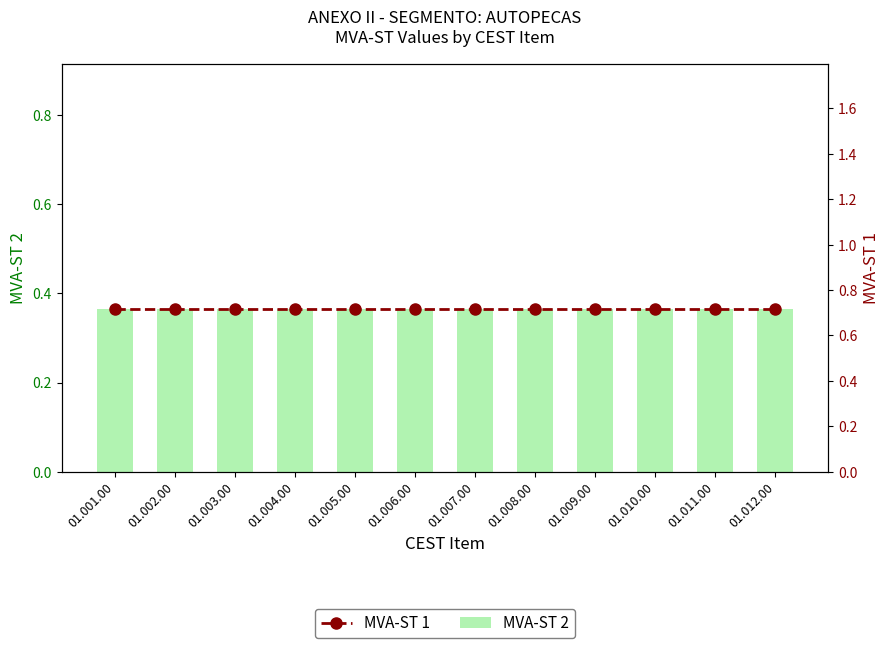

Reading left to right, list all the values displayed in this chart.

MVA-ST 2: 0.4	0.4	0.4	0.4	0.4	0.4	0.4	0.4	0.4	0.4	0.4	0.4
MVA-ST 1: 0.7	0.7	0.7	0.7	0.7	0.7	0.7	0.7	0.7	0.7	0.7	0.7